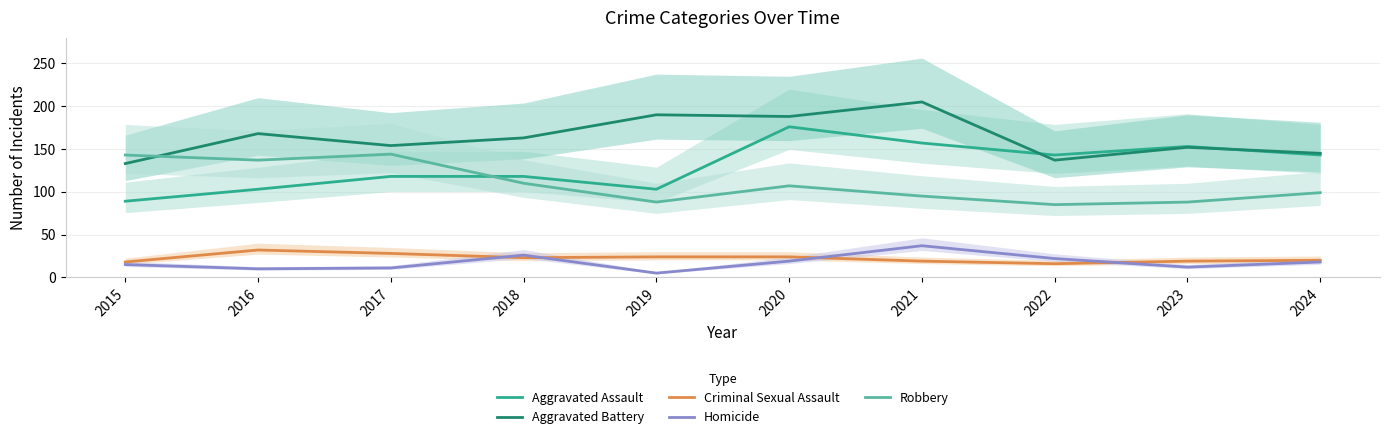

How many interior local peaks does the Criminal Sexual Assault series have?

1